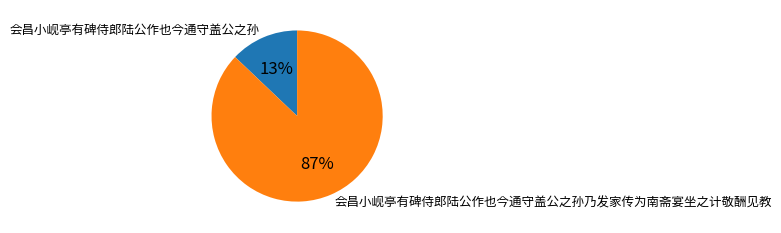

To the nearest percent, what is the difference between the largest and smallest slice percentages?

74%